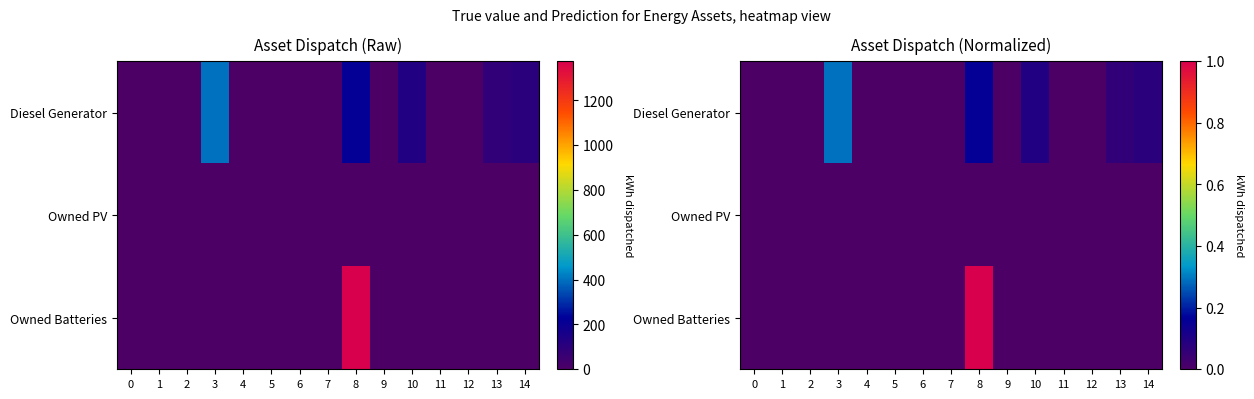

The value of Owned Batteries at 5 is 0.0. True or false?

True